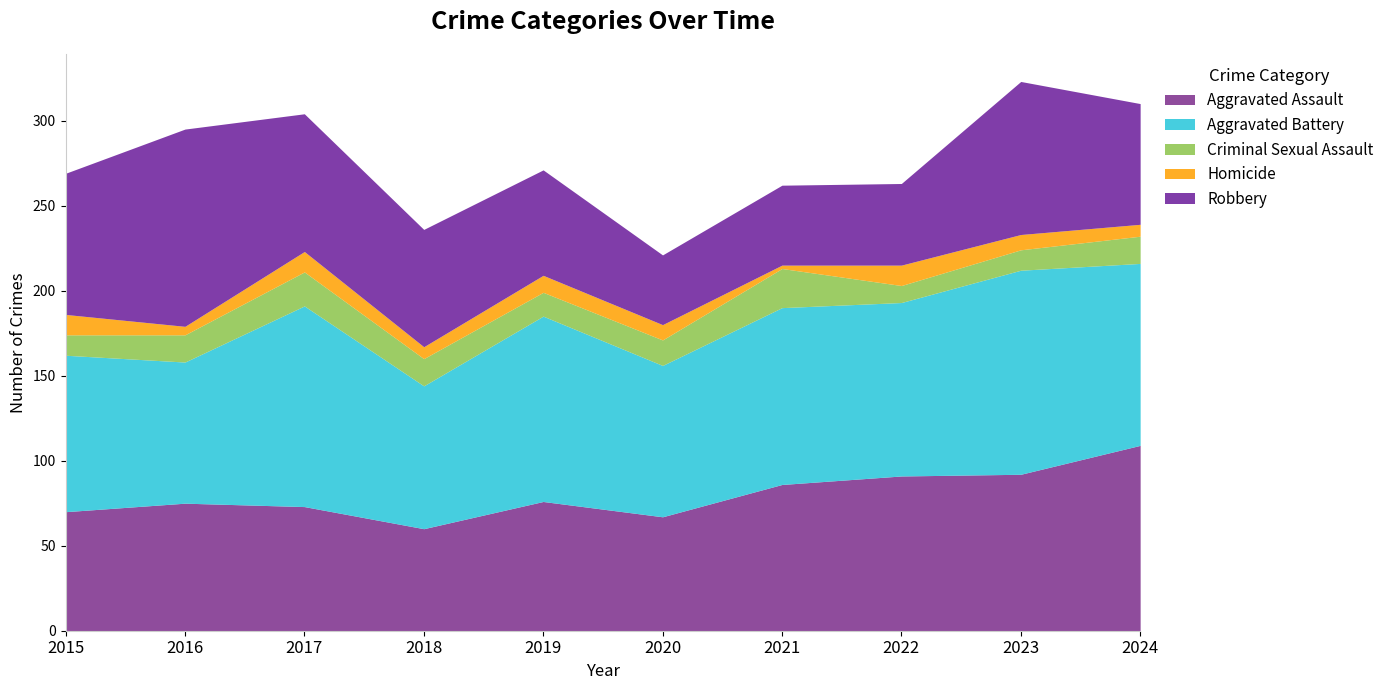

What is the difference between the Aggravated Assault values at 2020 and 2019?

9